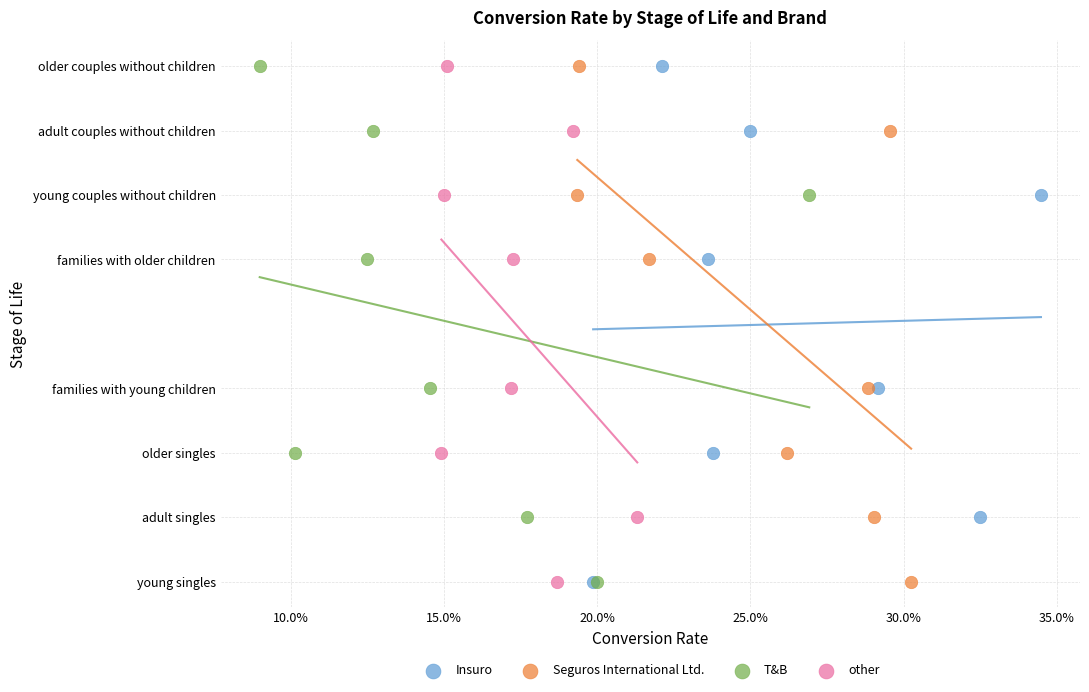

What are all the series names shown in the legend?

Insuro, Seguros International Ltd., T&B, other